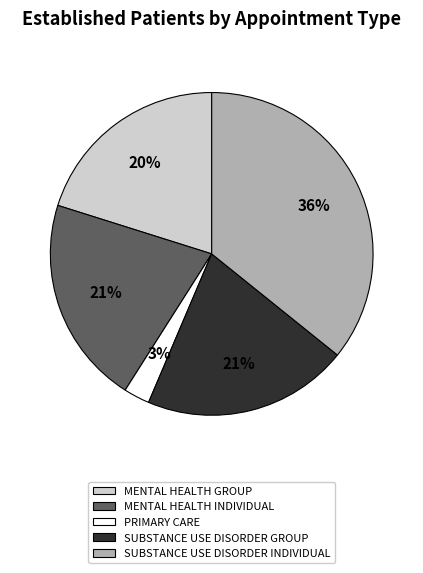

How many segments does this pie chart have?

5